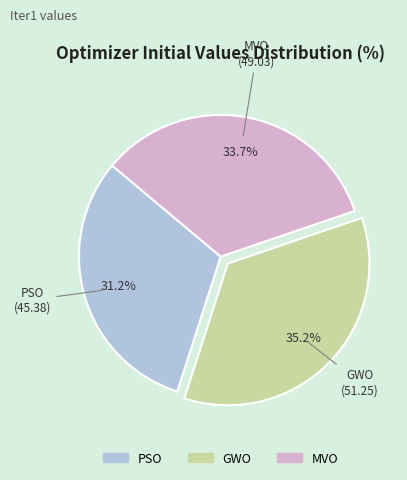

Does GWO account for over 50% of the chart?

No